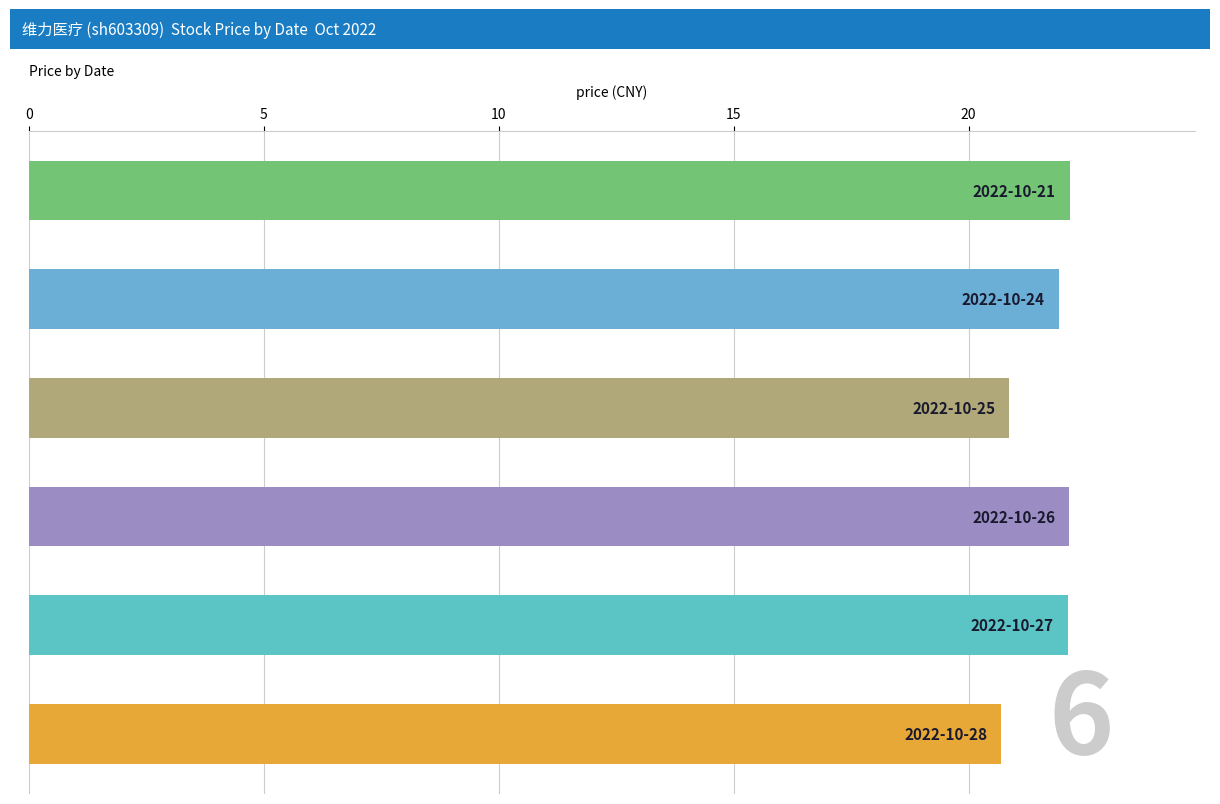

What is the greatest value displayed?

22.2